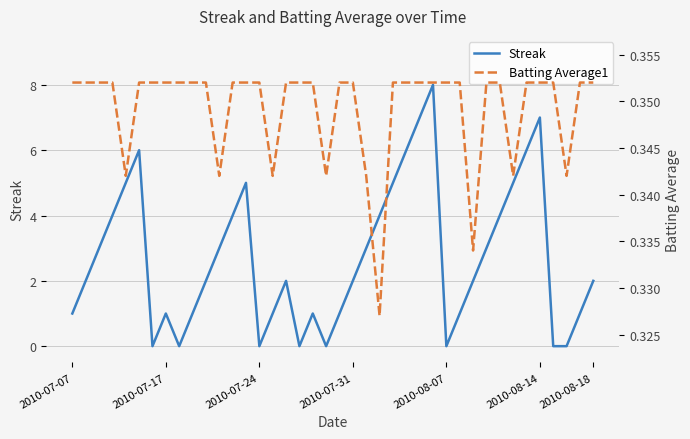

What are all the series names shown in the legend?

Streak, Batting Average1